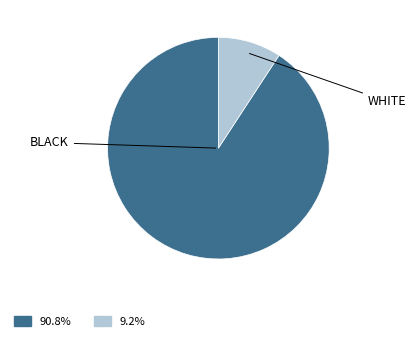

Does any single category account for the majority?

Yes